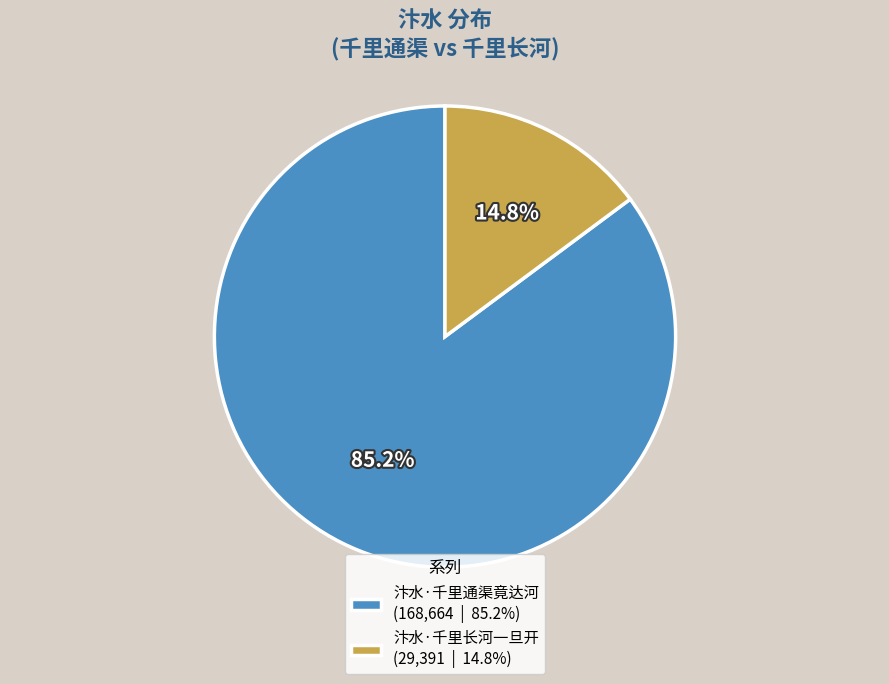

Approximately how many times larger is the value at 汴水·千里长河一旦开 compared to 汴水·千里通渠竟达河?

0.2